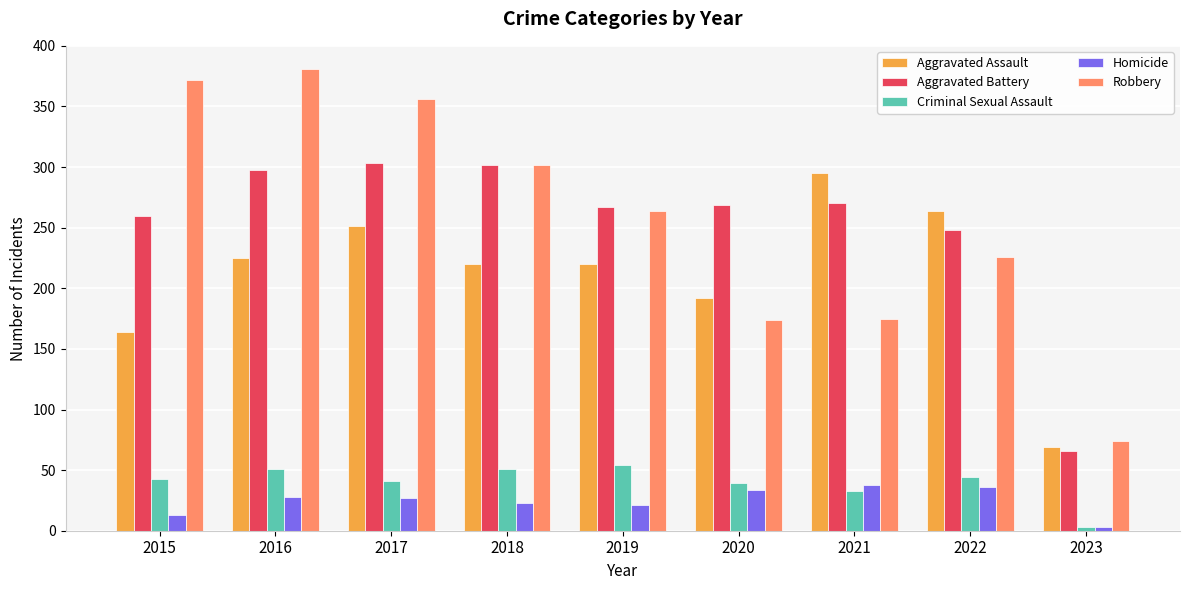

What is the difference between the maximum and minimum values in the Criminal Sexual Assault series?

51